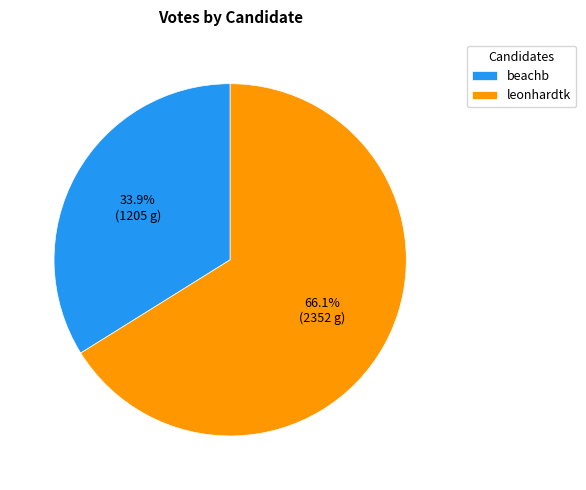

Which category has the smallest portion of the pie?

beachb